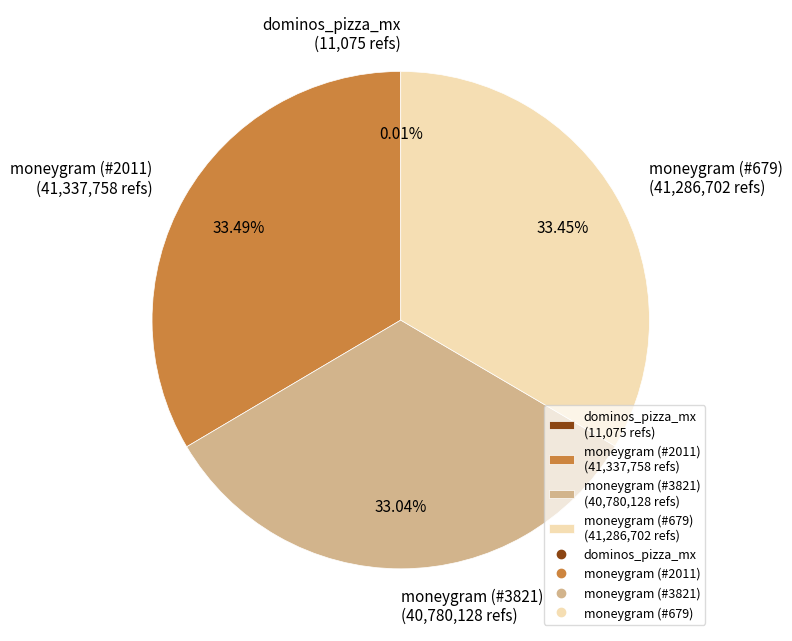

The moneygram (#3821) slice represents 33% of the pie. True or false?

True